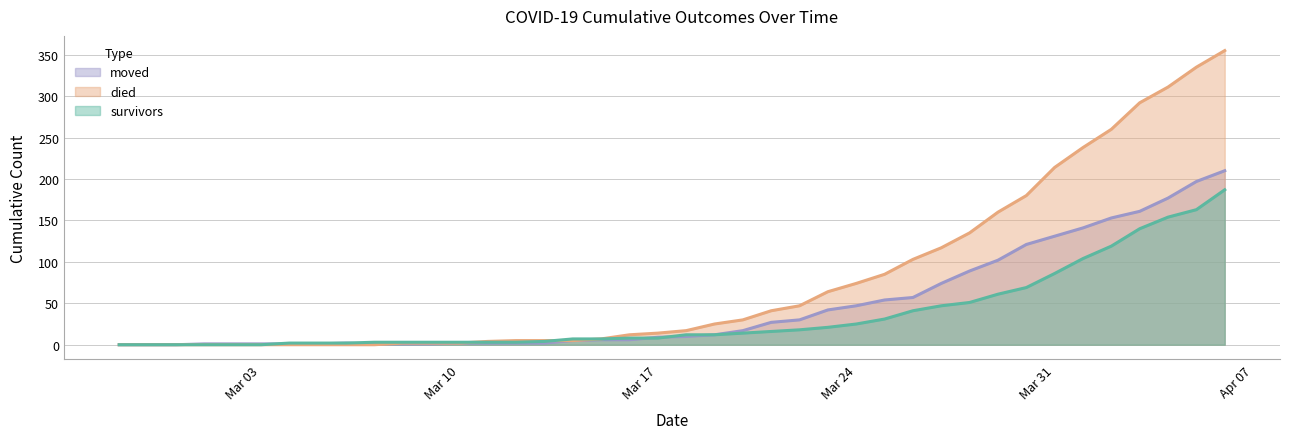

List the series in order of their overall mean, lowest first.

survivors, moved, died